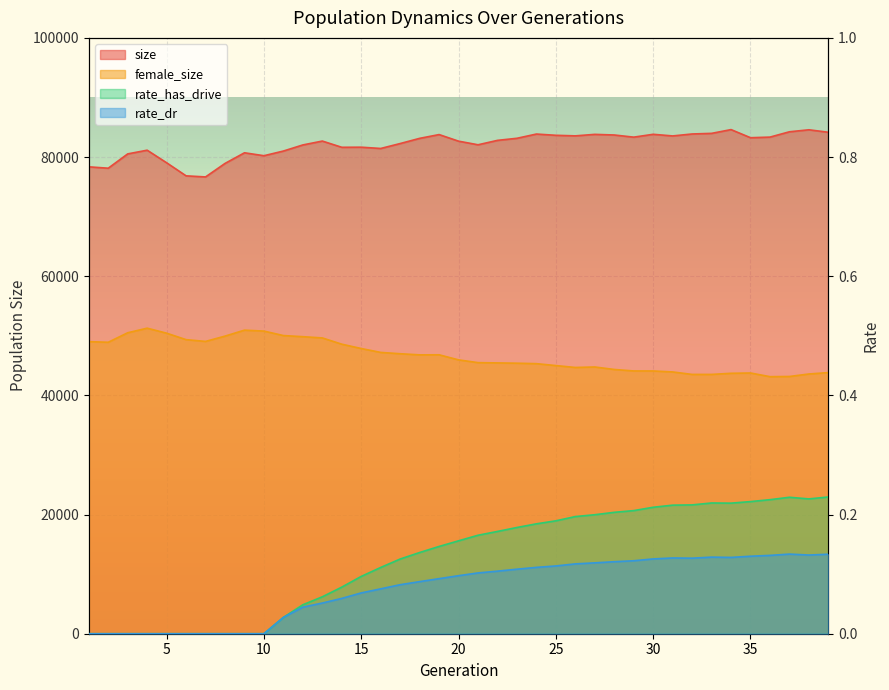

At which label does female_size reach its peak?

4